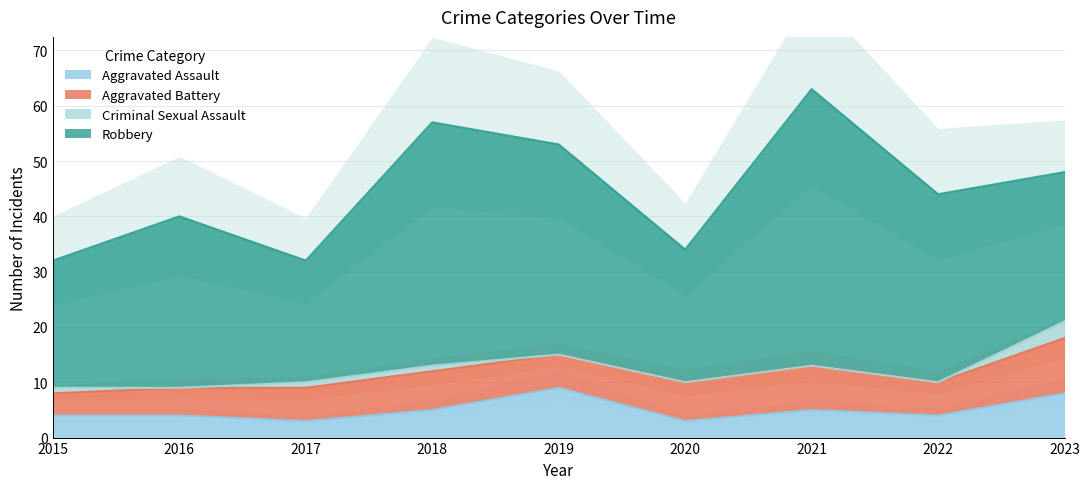

Is the value of Aggravated Battery at 2019 greater than the value of Aggravated Assault at 2021?

Yes